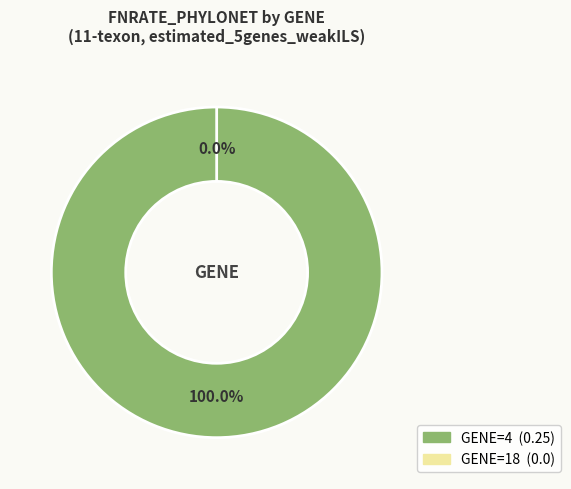

Rank the categories by value from lowest to highest.

18, 4